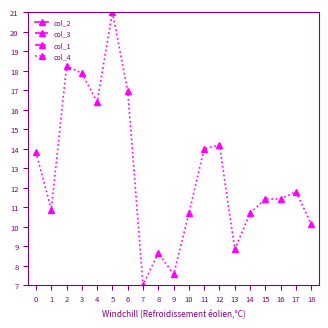

True or false: col_3 and col_2 intersect in this chart.

True